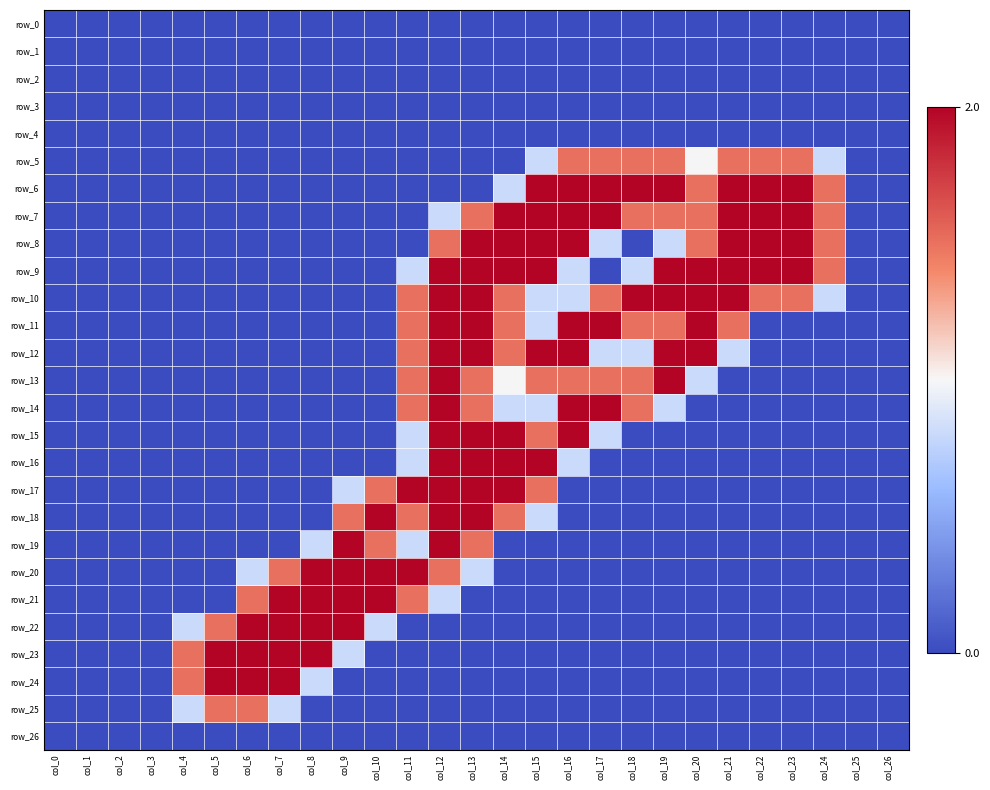

Which series has the largest total across all categories?

row_7